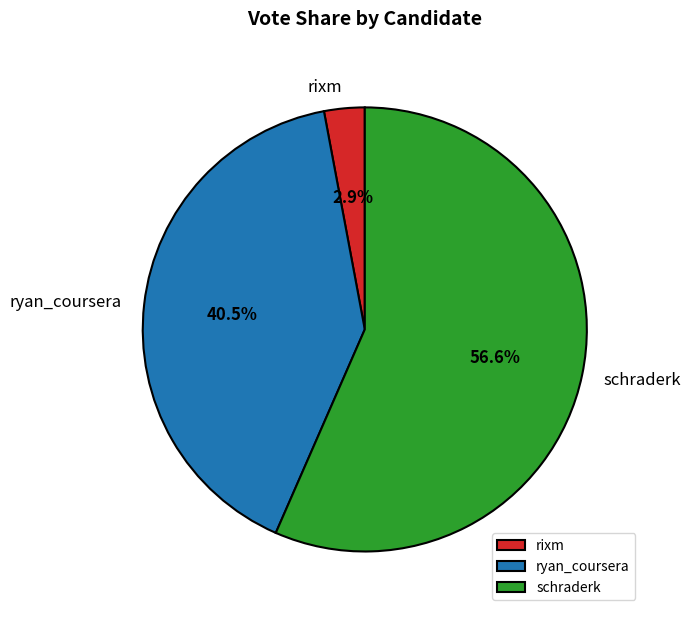

Does any single category account for the majority?

Yes